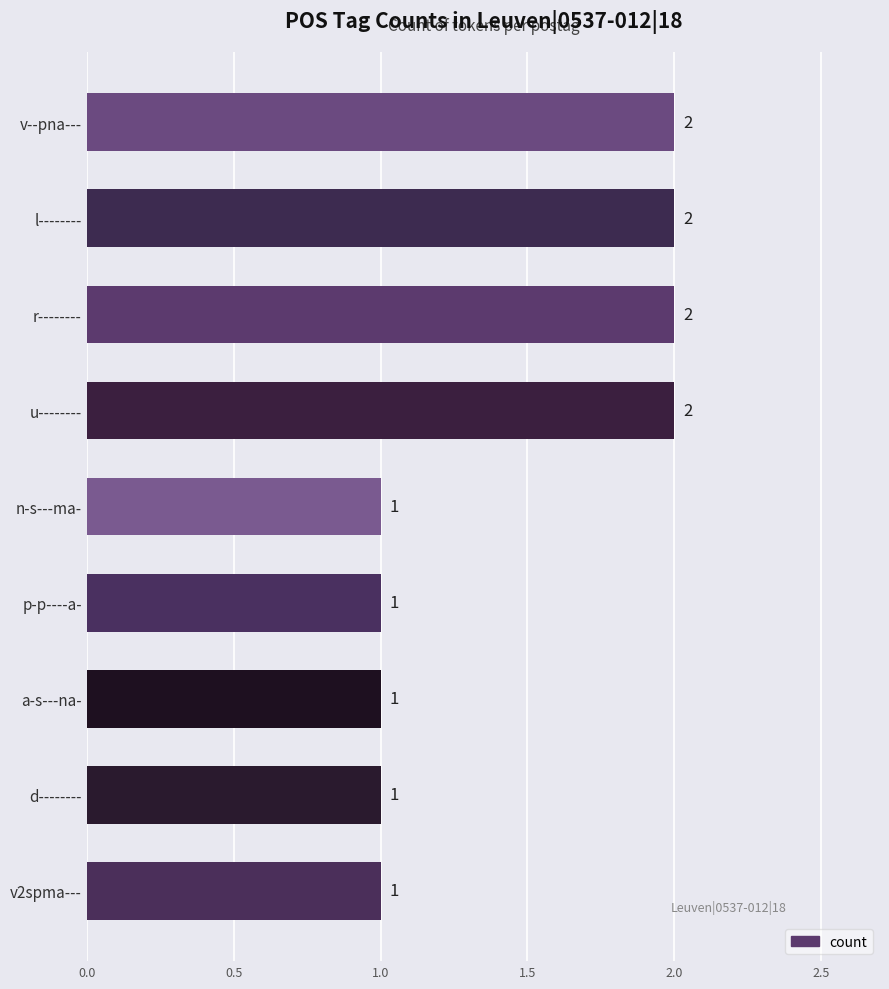

Does the chart contain stacked bars?

No